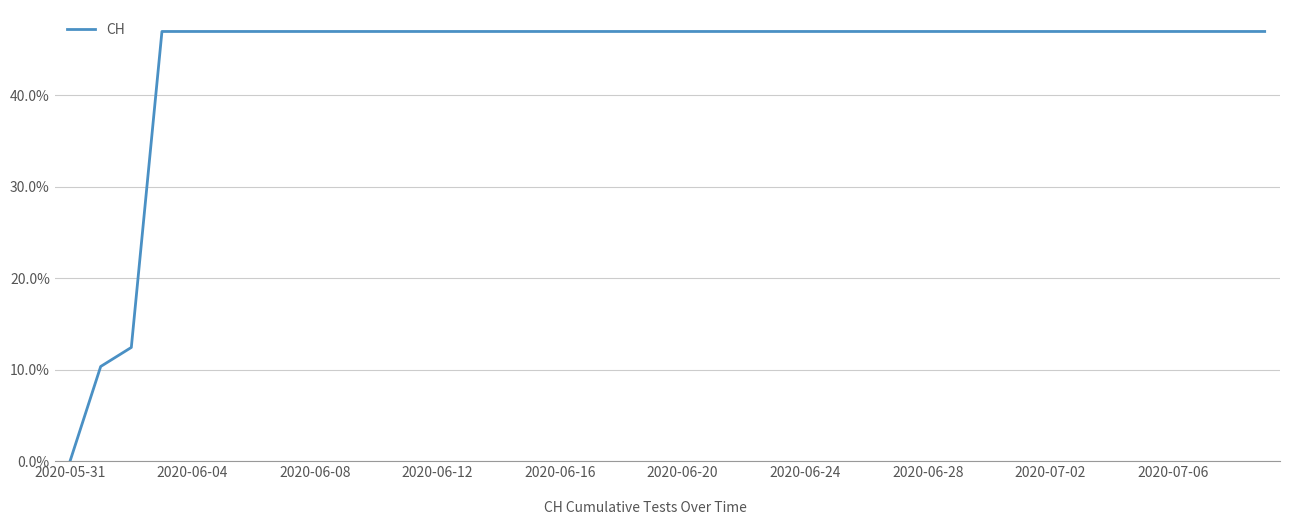

What is the difference between the maximum and minimum values?

47.0